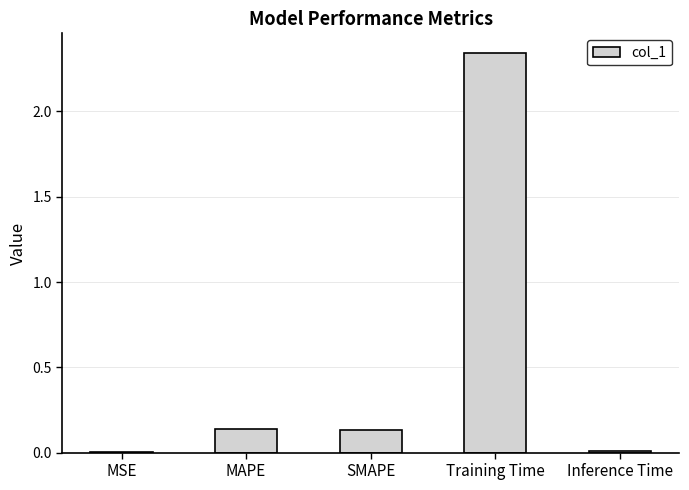

What is the sum of the values at Training Time and SMAPE?

2.5